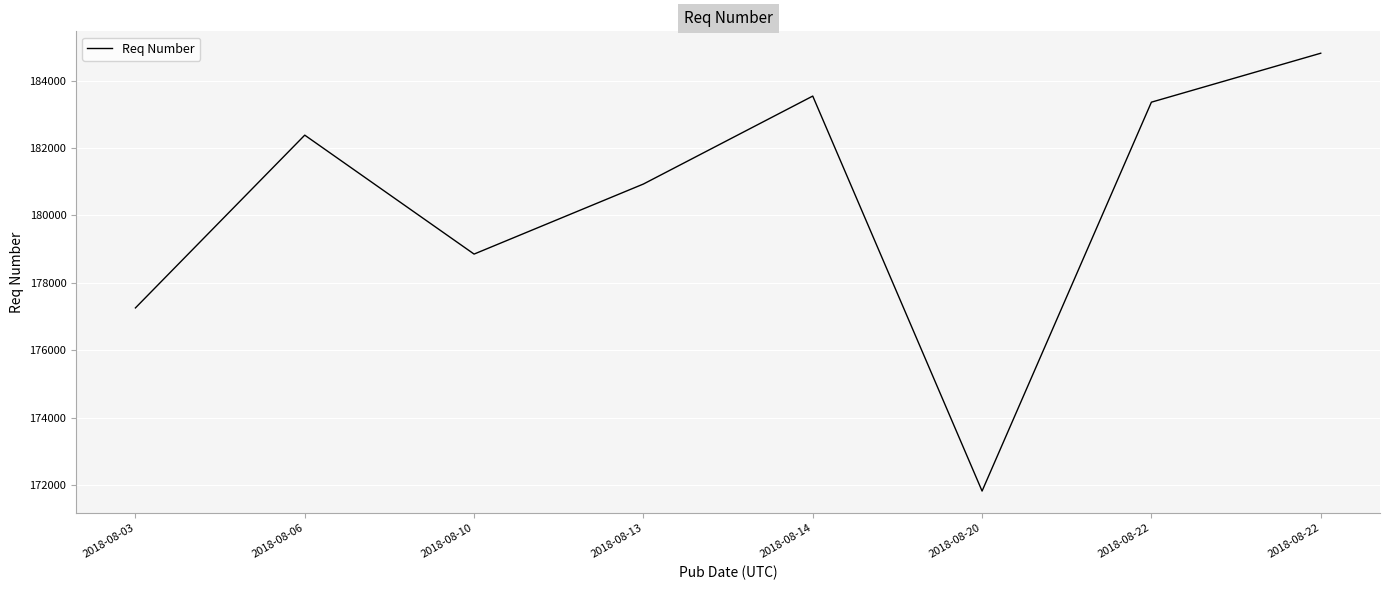

How many values are below 182381?

4